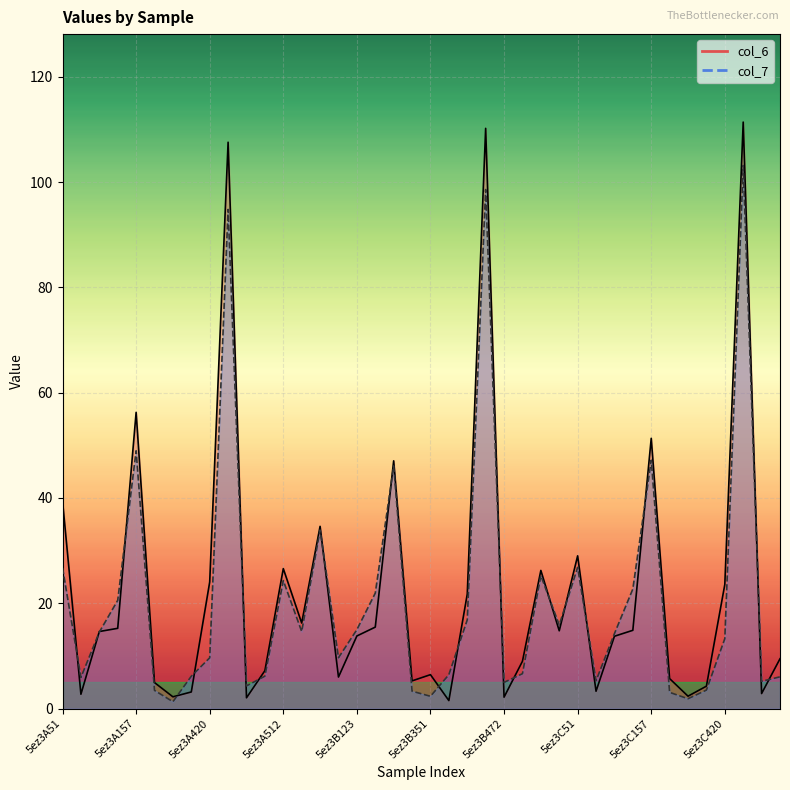

How many intersections are there between col_7 and col_6?

20